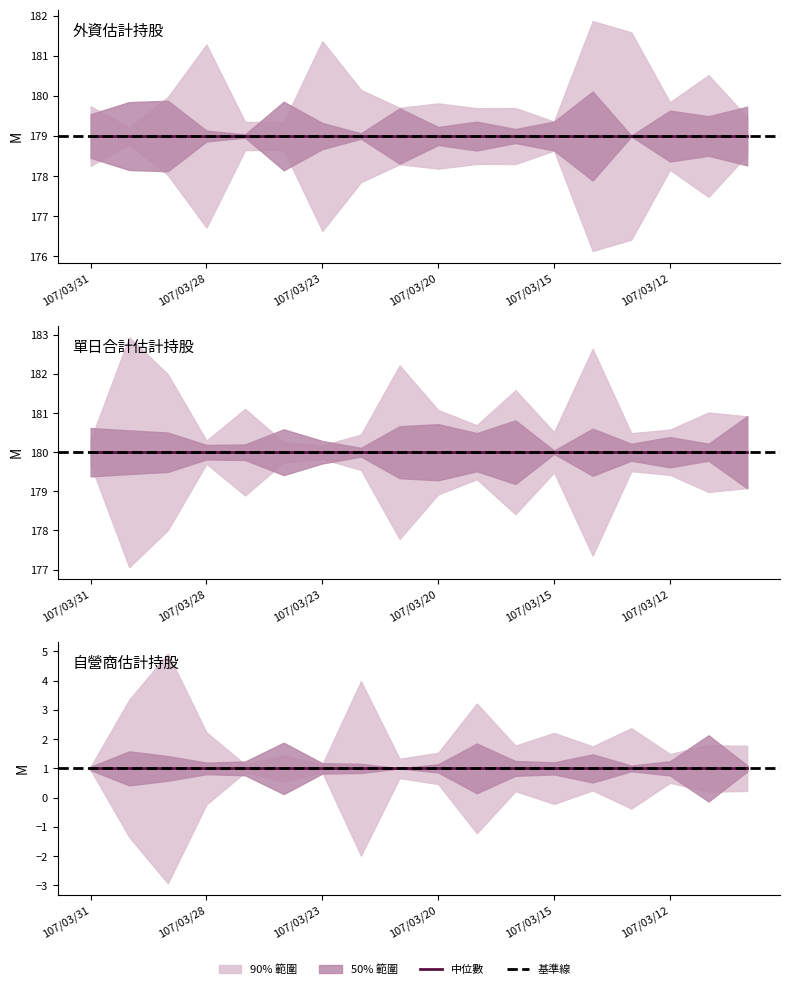

Does the chart have visible grid lines?

No